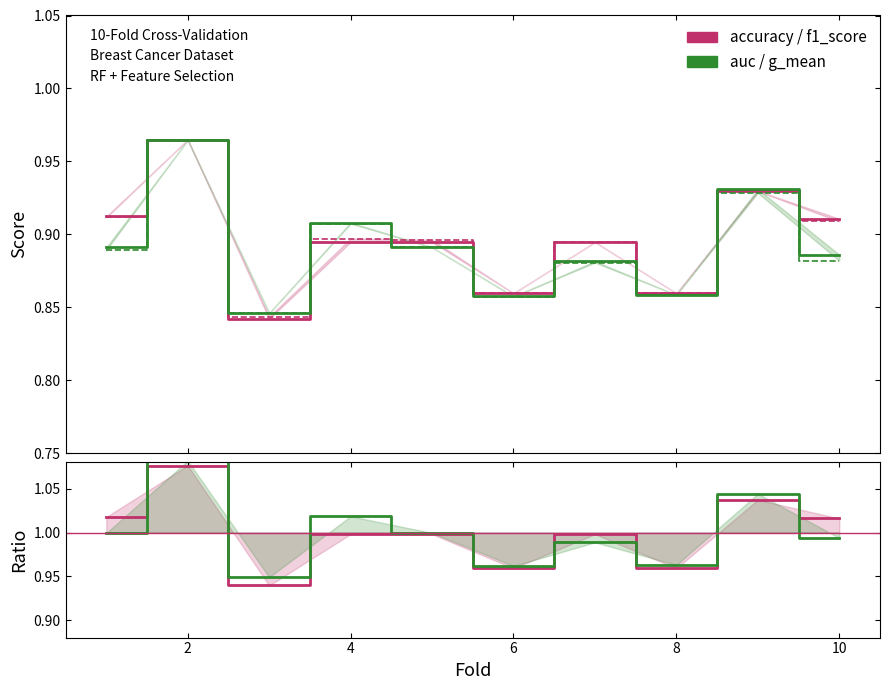

Is it true that g_mean equals 1.0 at 2?

True